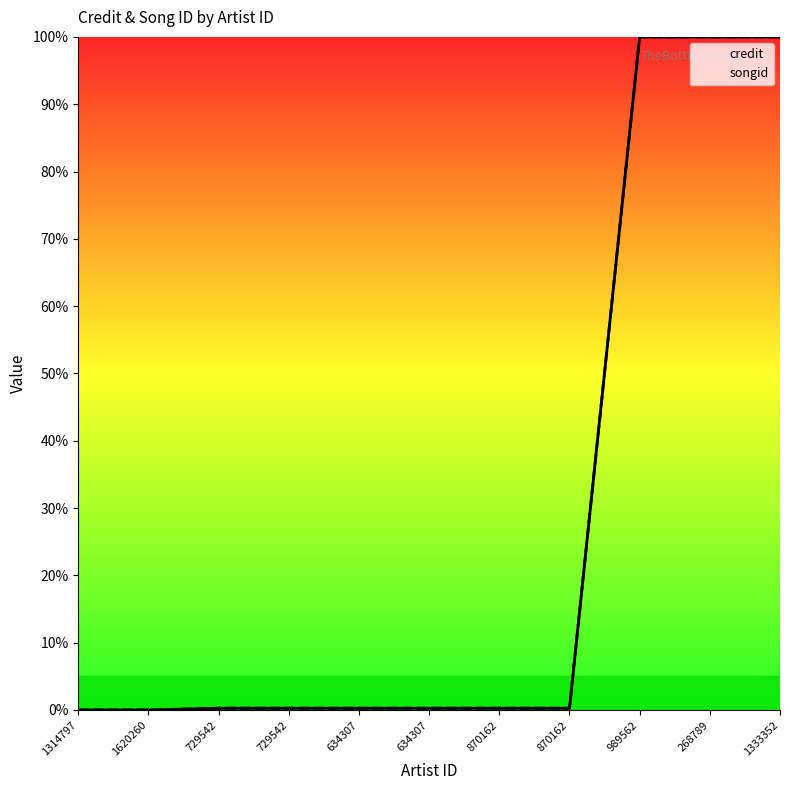

True or false: credit and songid intersect in this chart.

False